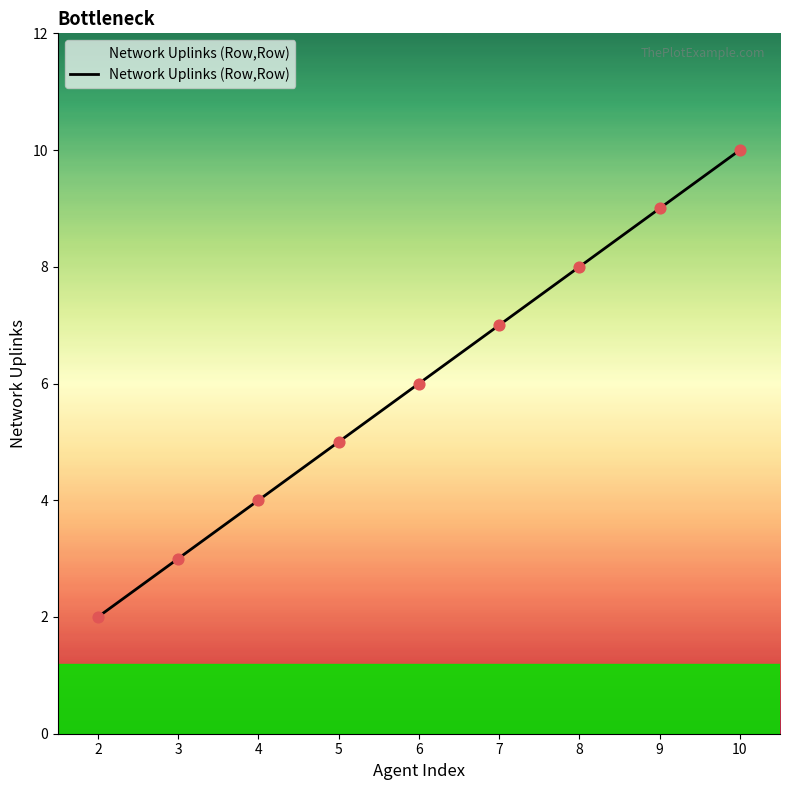

What is the ratio of the value at 8 to the value at 6?

1.3